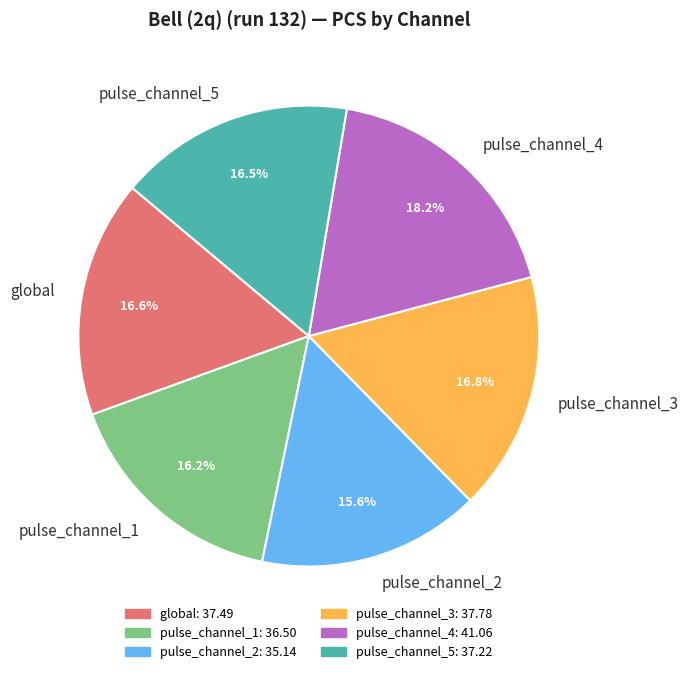

Is there any slice that represents more than half of the pie?

No